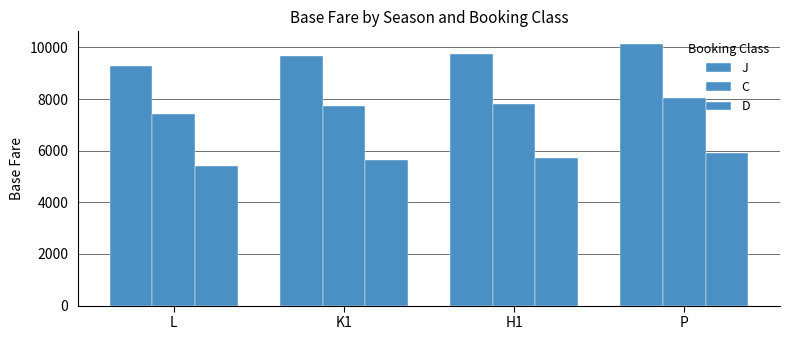

What is the total value across all series at K1?

23005